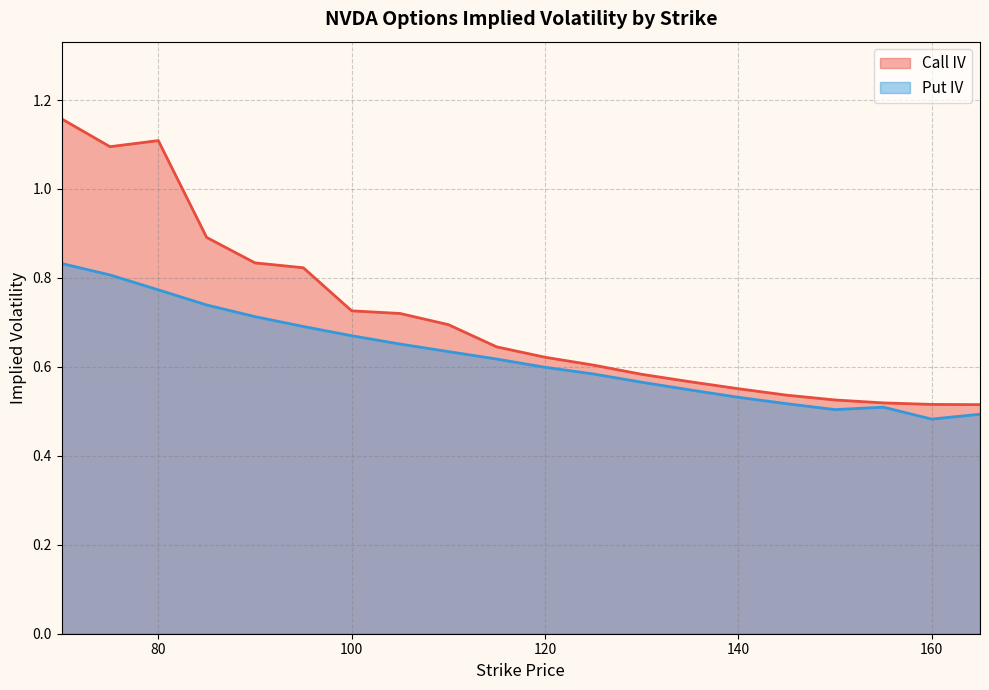

What is the value of the Put IV point at the 10th from the left?

0.6